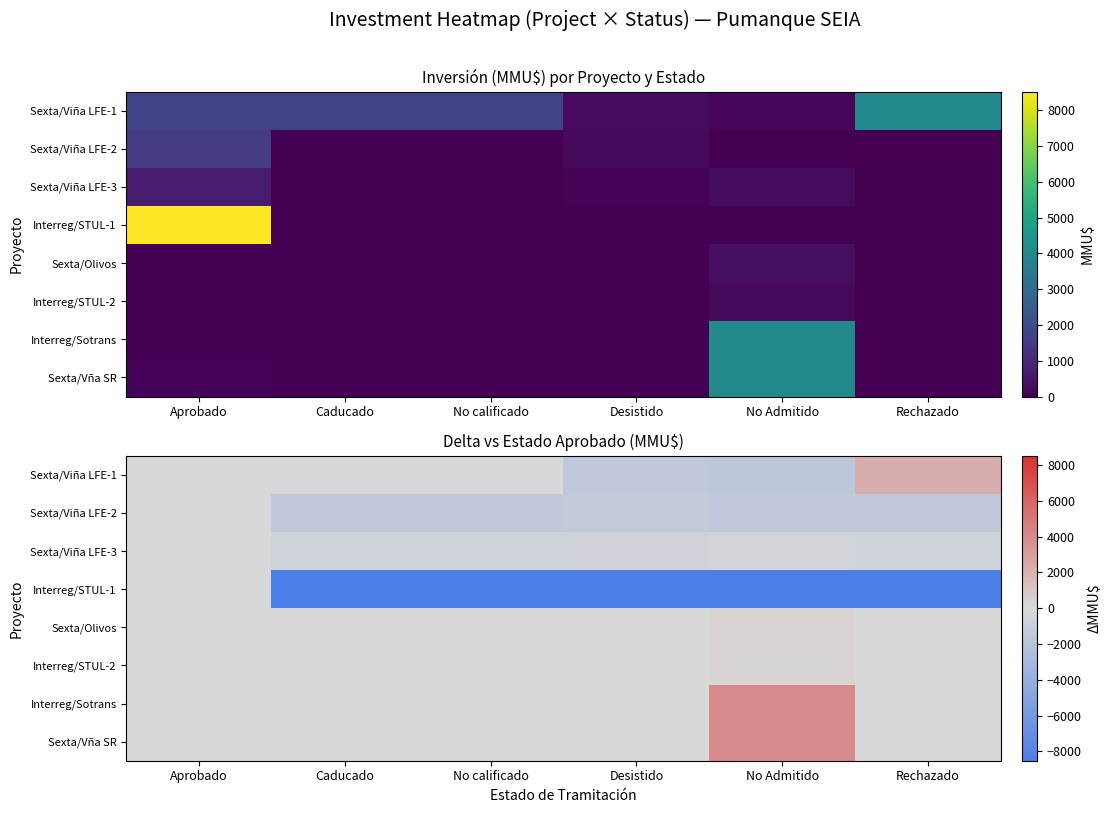

Is the value of Interreg/STUL-2 at No Admitido greater than the value of Interreg/STUL-1 at No calificado?

Yes